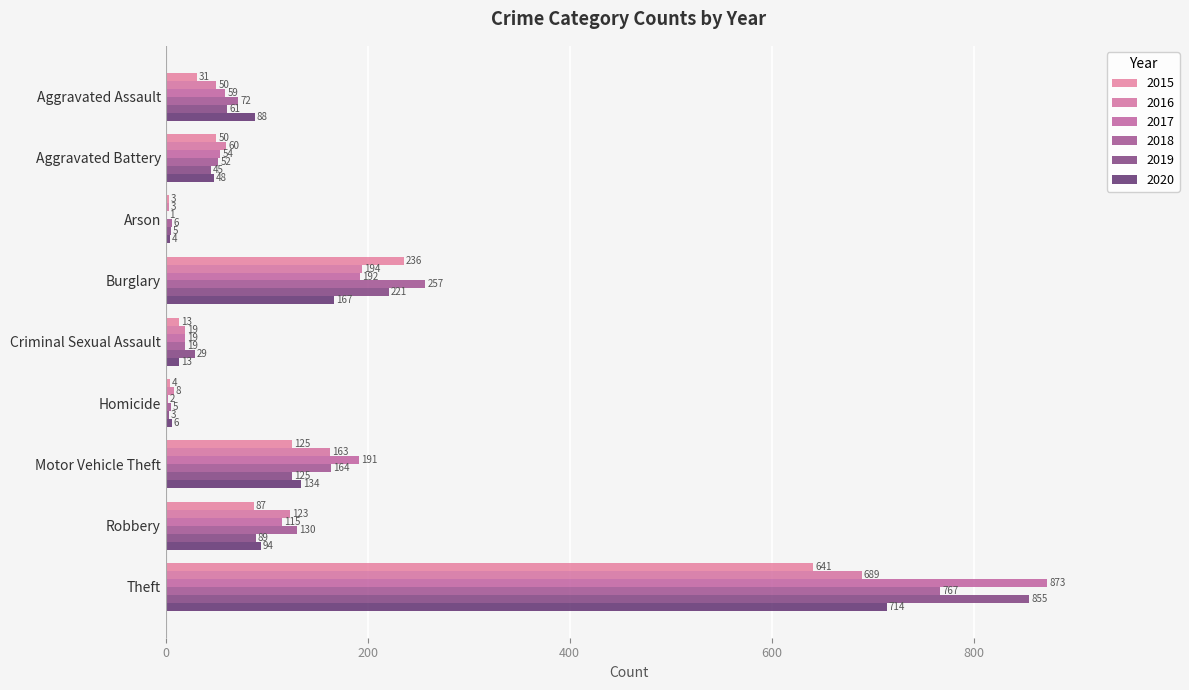

What is the total value across all series at Homicide?

28